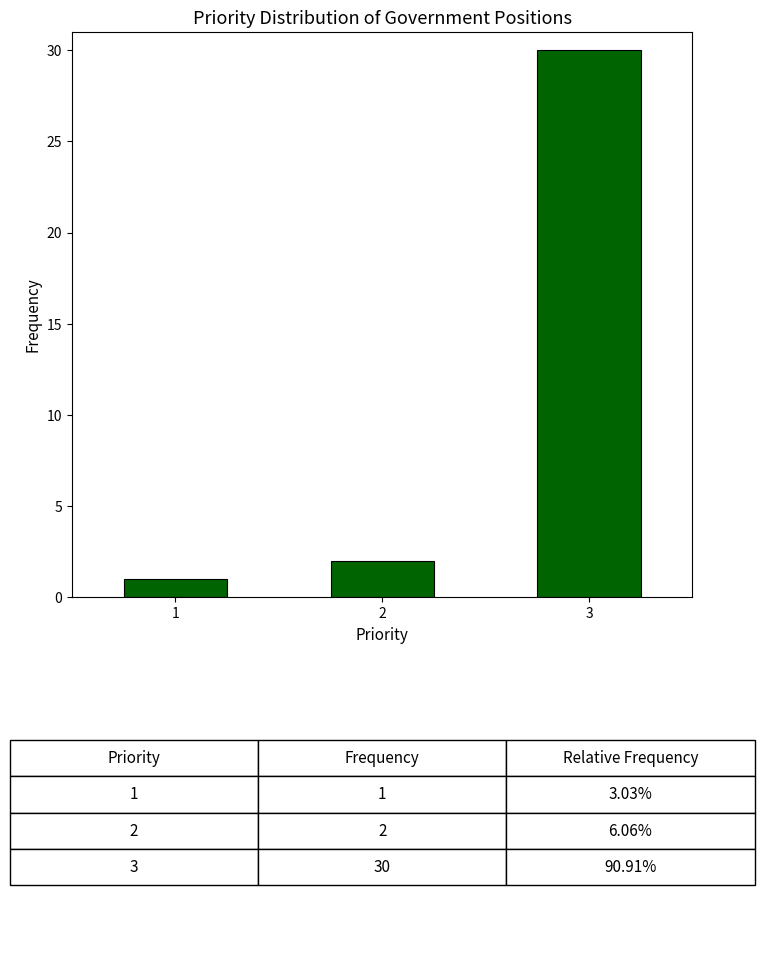

Reading right to left, what are all the values shown in this chart?

30	2	1